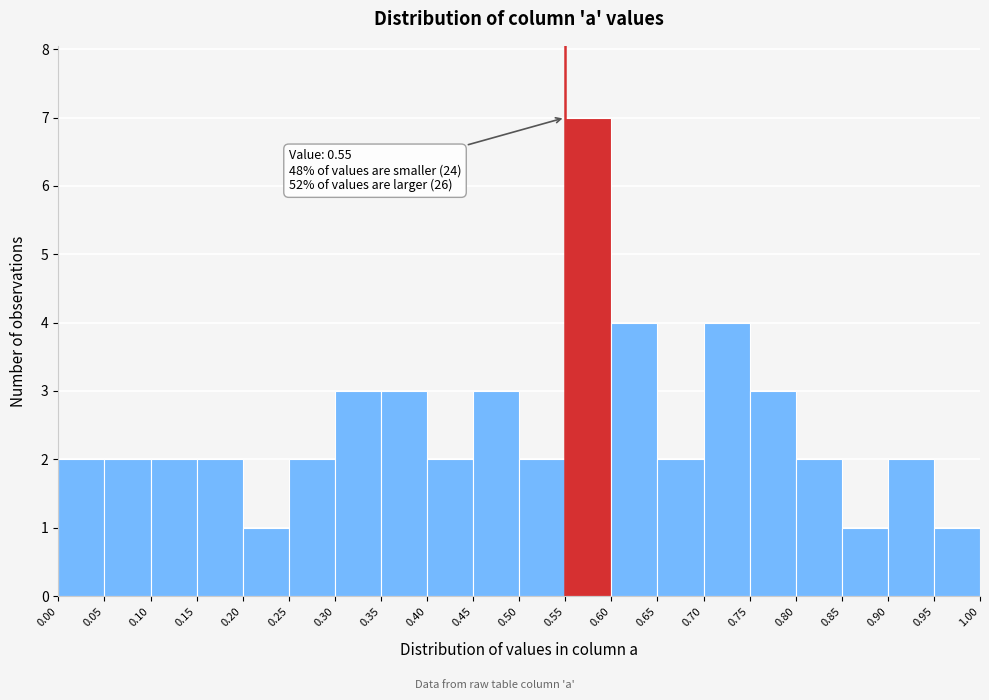

Over which range of the x-axis is the bar tallest?

0.55 to 0.60